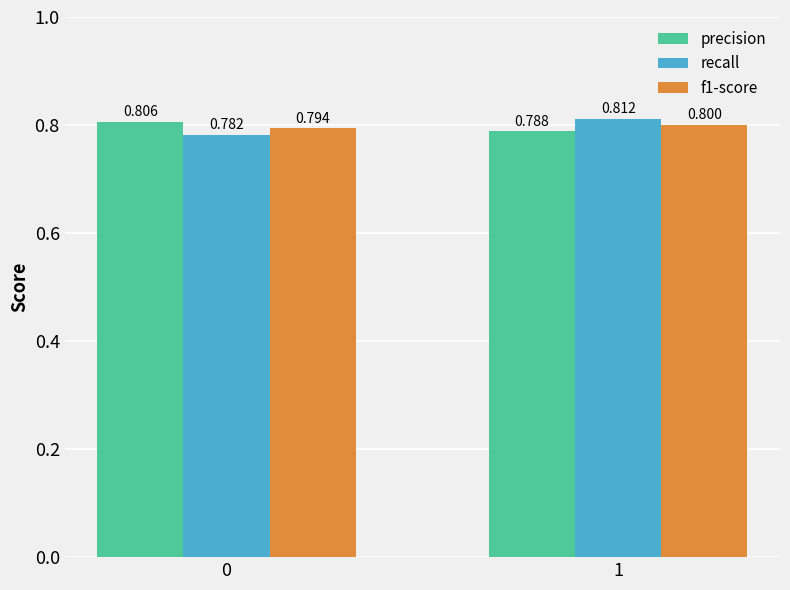

Reading right to left, list all the values displayed in this chart.

precision: 1=0.8	0=0.8
recall: 1=0.8	0=0.8
f1-score: 1=0.8	0=0.8